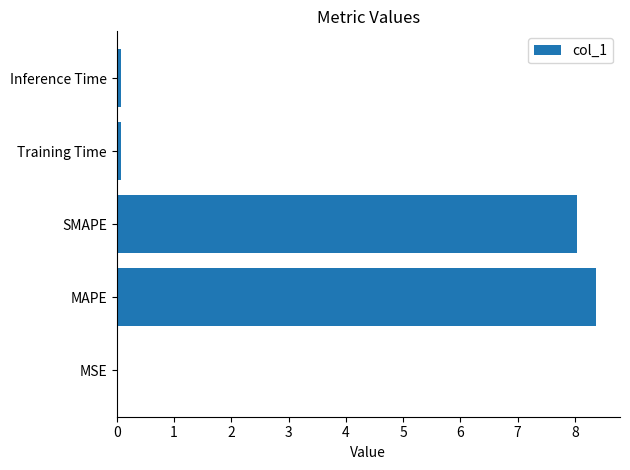

What is the sum of the values at SMAPE and MAPE?

16.4